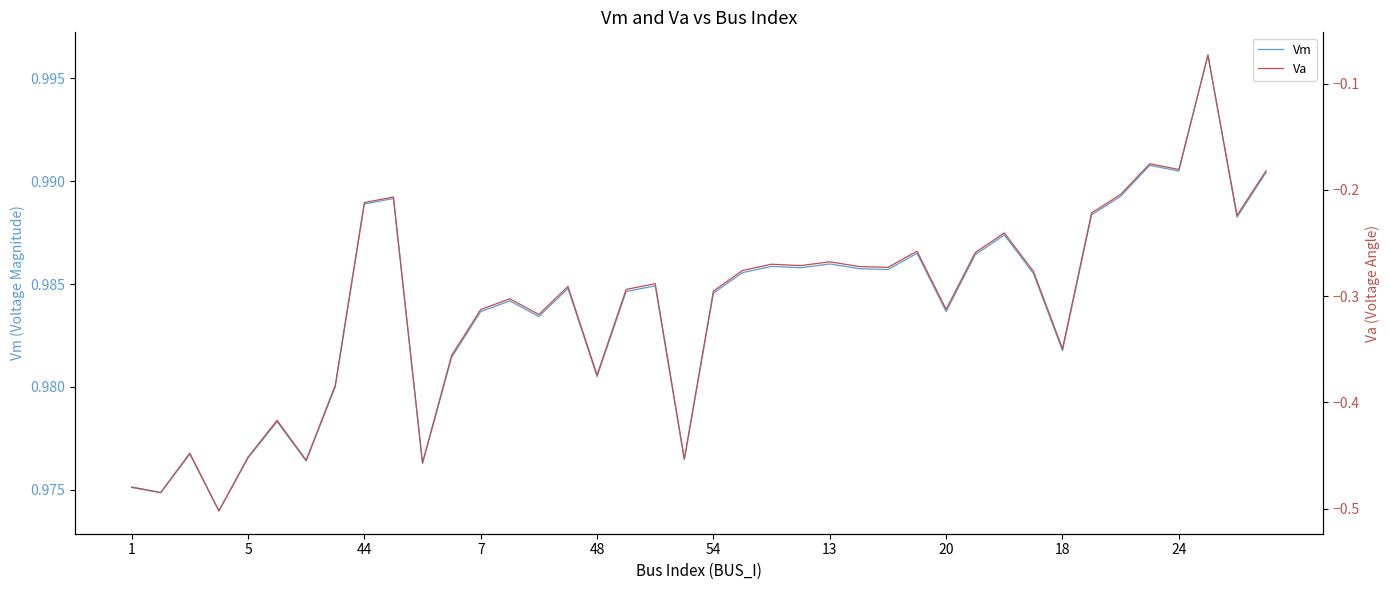

The value of Vm at 18 is 0.6. True or false?

False